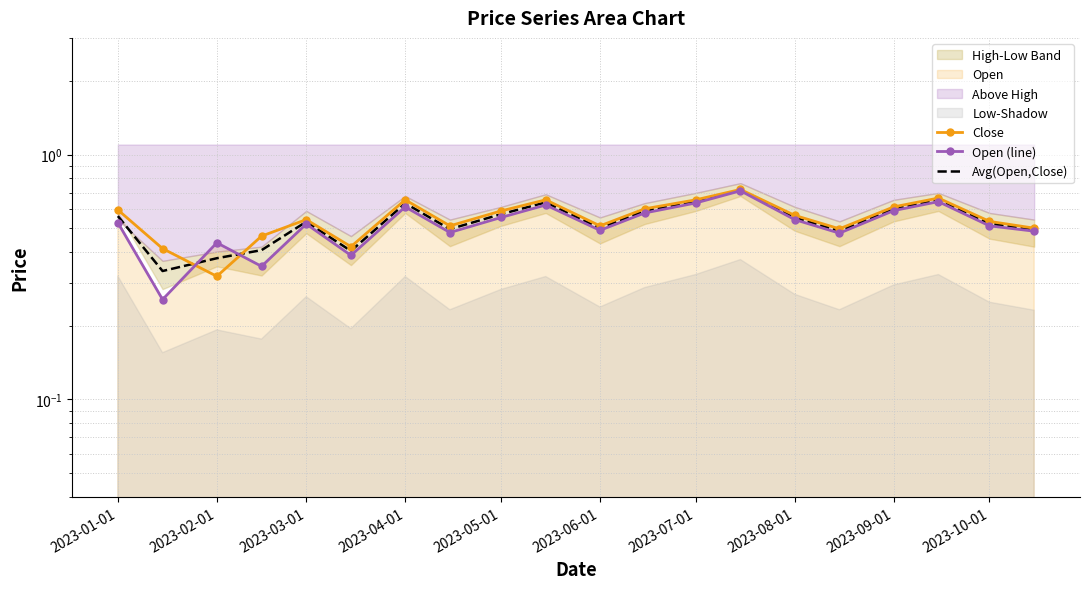

How many lines are shown in the chart?

3